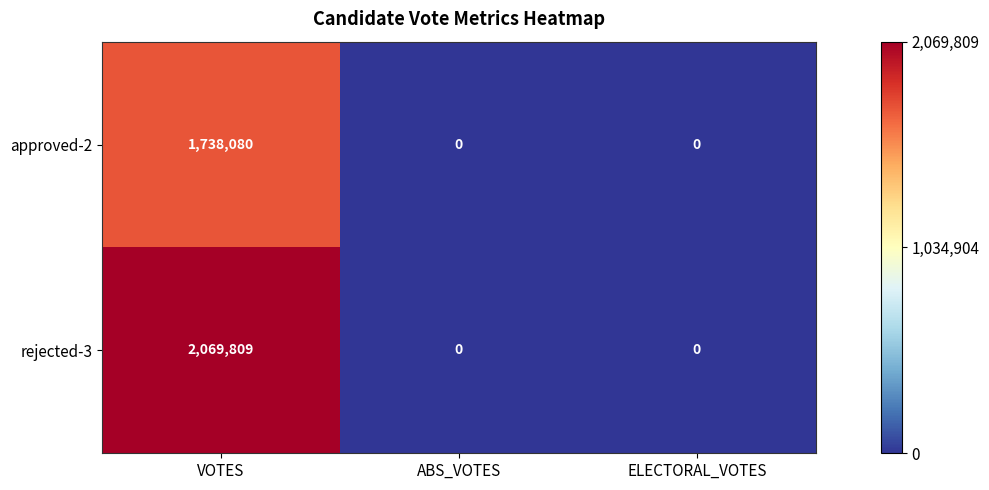

Reading left to right, extract all data points from this chart.

approved-2: VOTES=1738080	ABS_VOTES=0	ELECTORAL_VOTES=0
rejected-3: VOTES=2069809	ABS_VOTES=0	ELECTORAL_VOTES=0